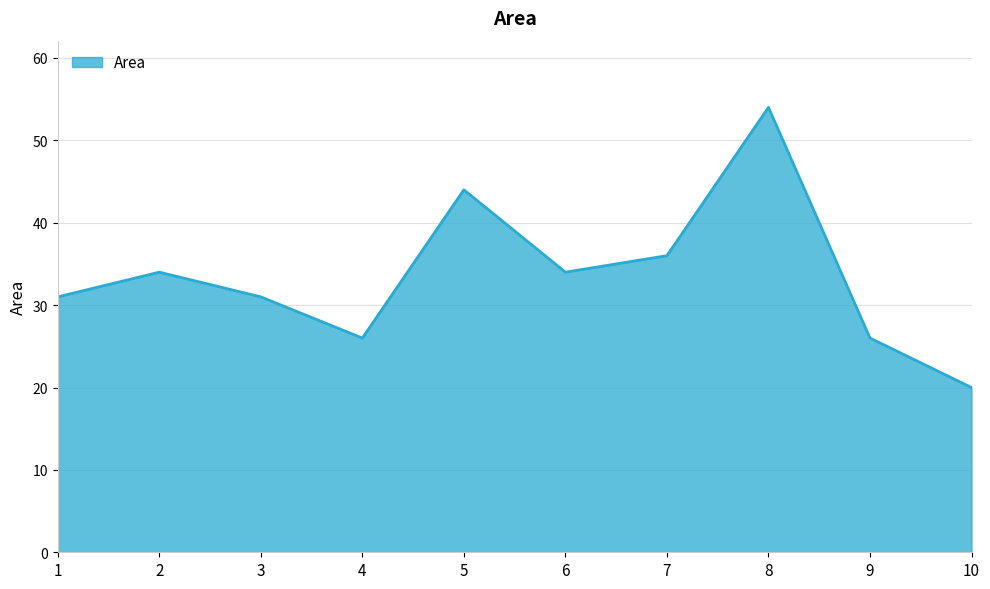

What is the approximate value at 7, to the nearest 10?

40